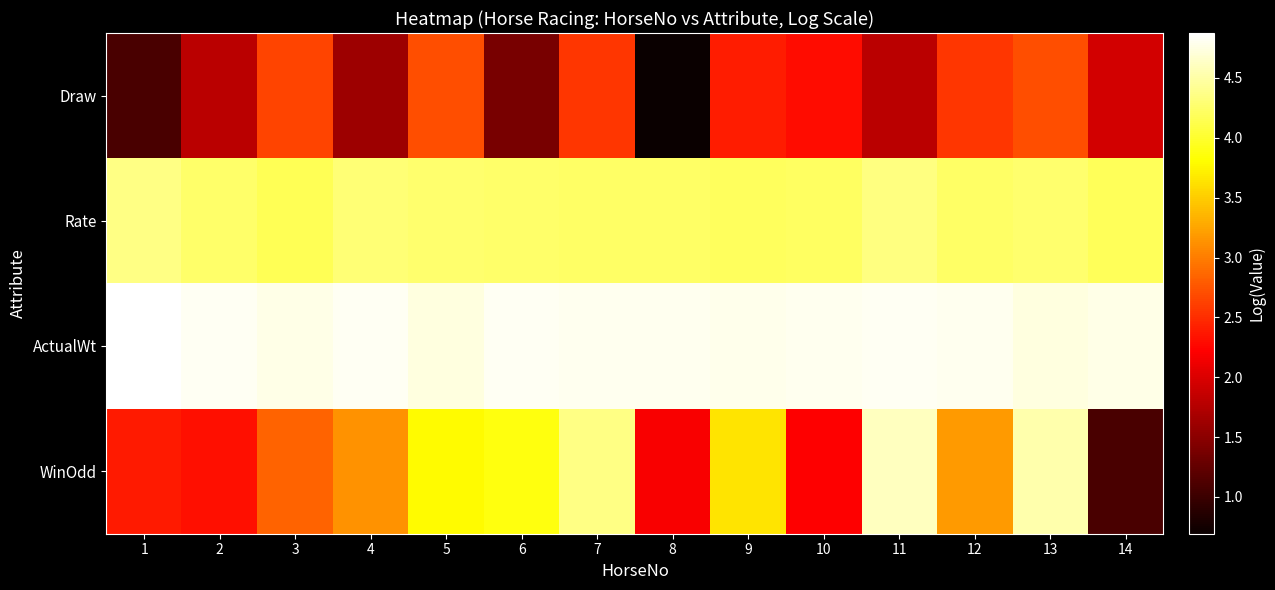

Rank the series by their average value, from highest to lowest.

ActualWt, Rate, WinOdd, Draw